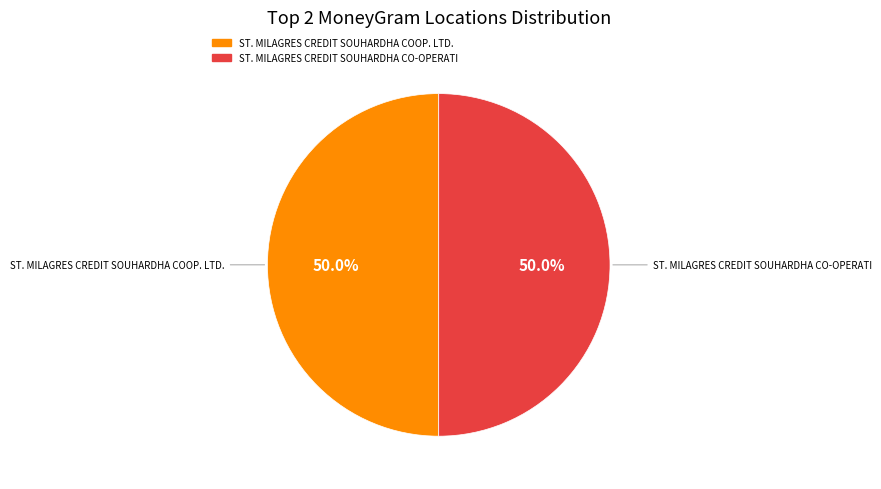

How much of the chart is everything except ST. MILAGRES CREDIT SOUHARDHA COOP. LTD.?

50.0%